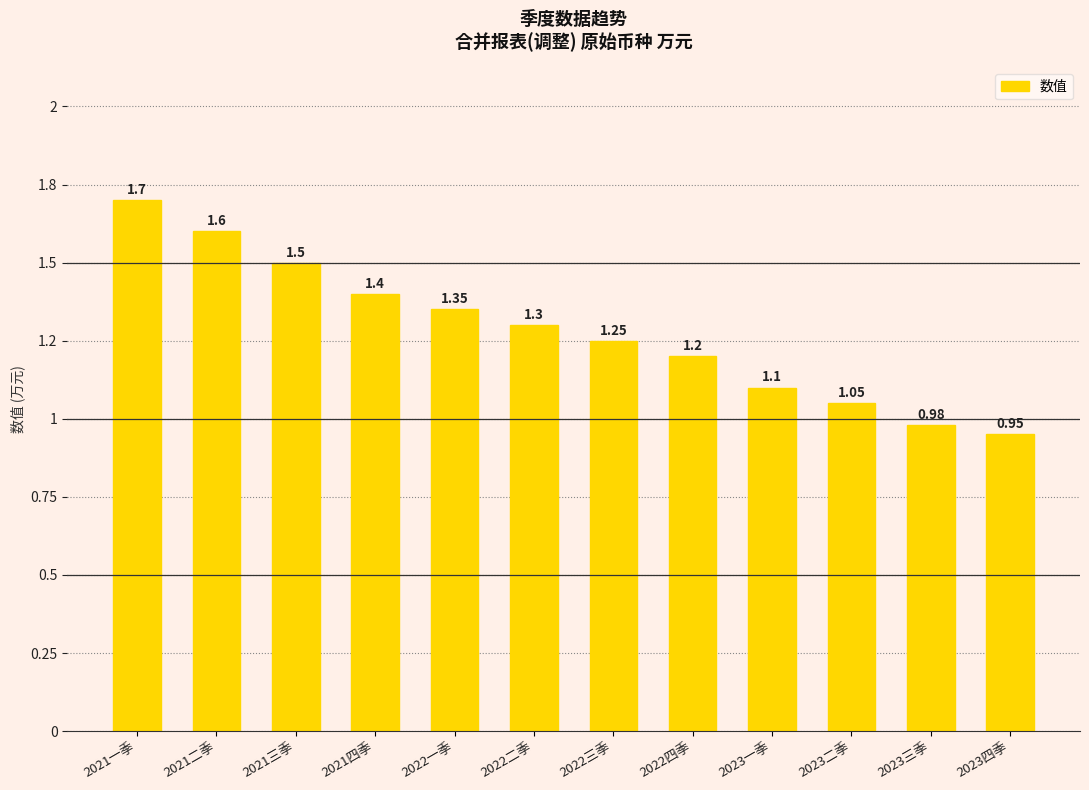

What is the label of the 12th bar from the right?

2021一季